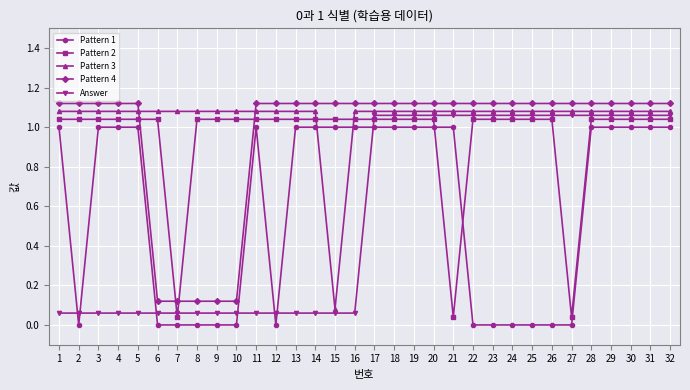

True or false: Pattern 1 has a value of 0.5 at 8.

False